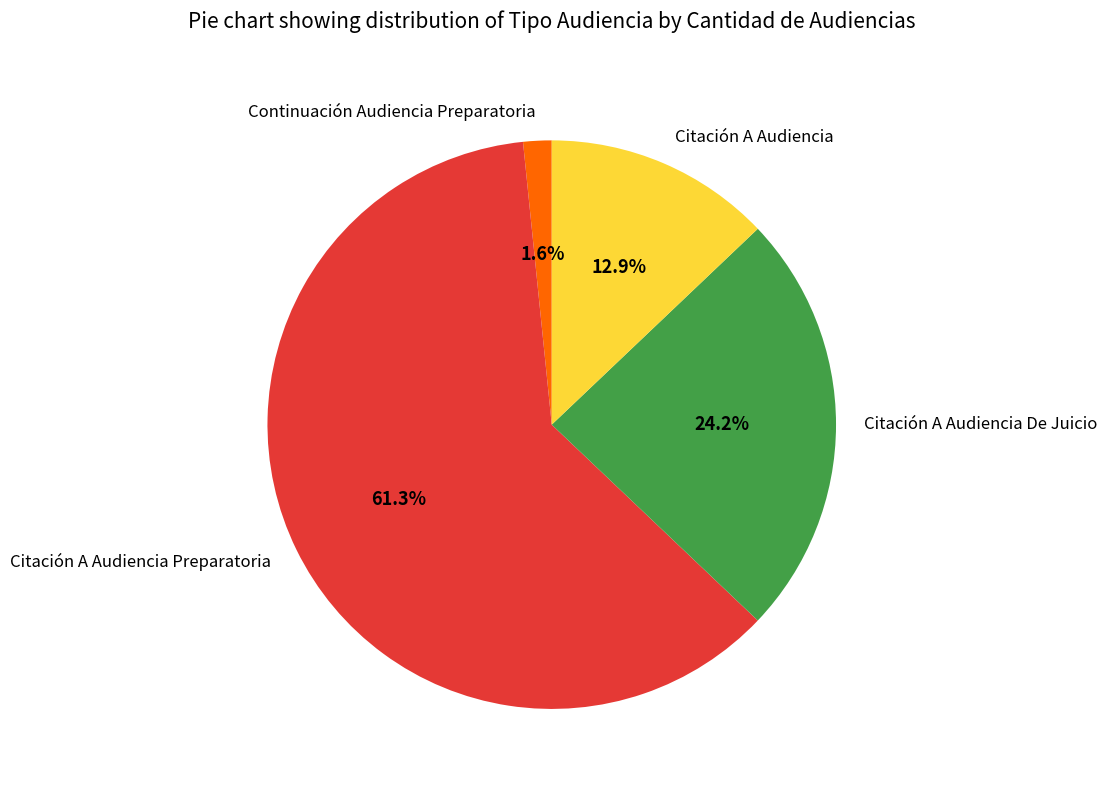

Rank the categories by value from lowest to highest.

Continuación Audiencia Preparatoria, Citación A Audiencia, Citación A Audiencia De Juicio, Citación A Audiencia Preparatoria